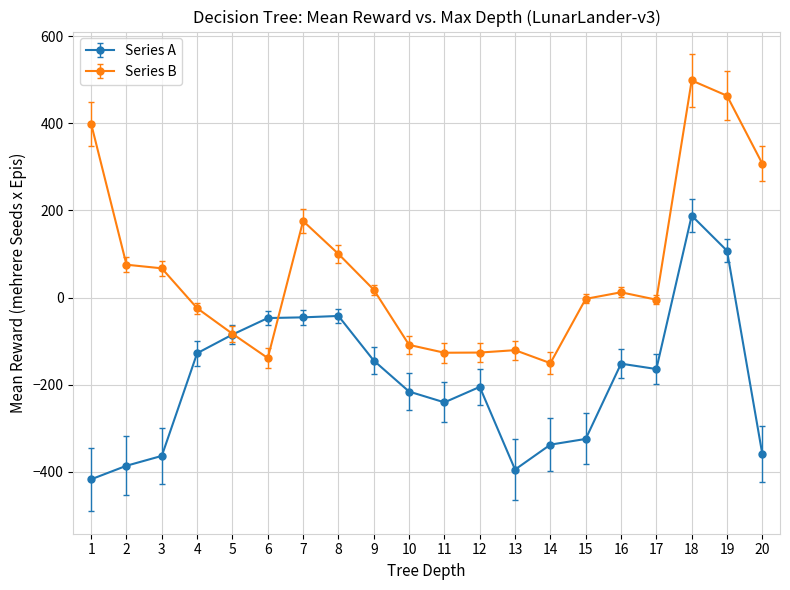

Which series changed the most between 3 and 18?

Series A